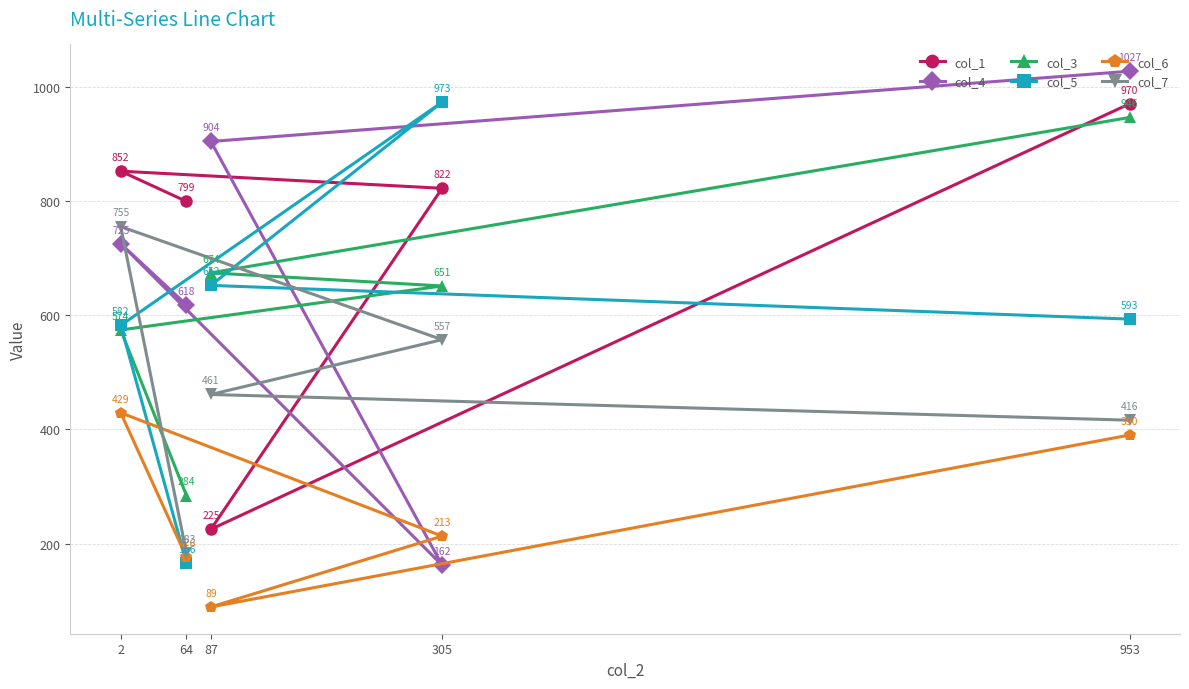

The value of col_6 at 64 is 255. True or false?

False